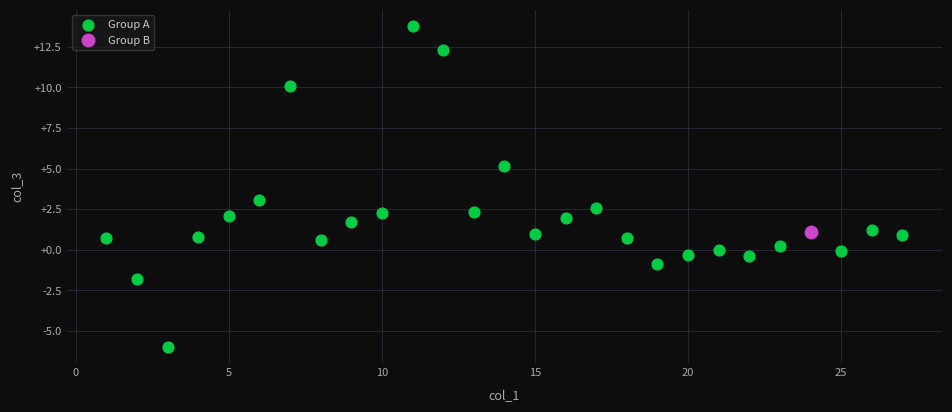

What are all the series names shown in the legend?

Group A, Group B